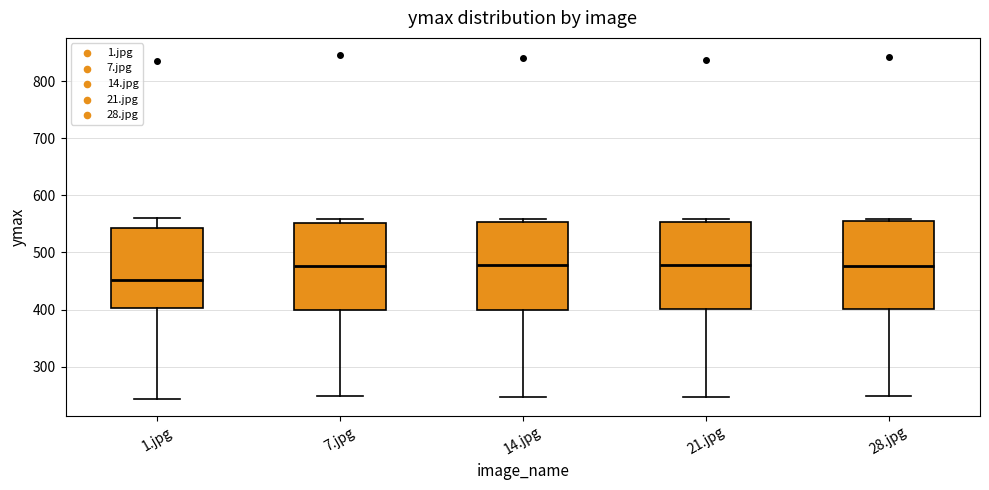

Reading left to right, read every box against the y-axis: the position of its median line, the range the box covers, and the ends of its whiskers. The values are not printed on the chart, so give them approximately, as read against the axis.

1.jpg: median 450, box 400 to 540, whiskers 240 to 560
7.jpg: median 480, box 400 to 550, whiskers 250 to 560
14.jpg: median 480, box 400 to 550, whiskers 250 to 560
21.jpg: median 480, box 400 to 550, whiskers 250 to 560
28.jpg: median 480, box 400 to 550, whiskers 250 to 560